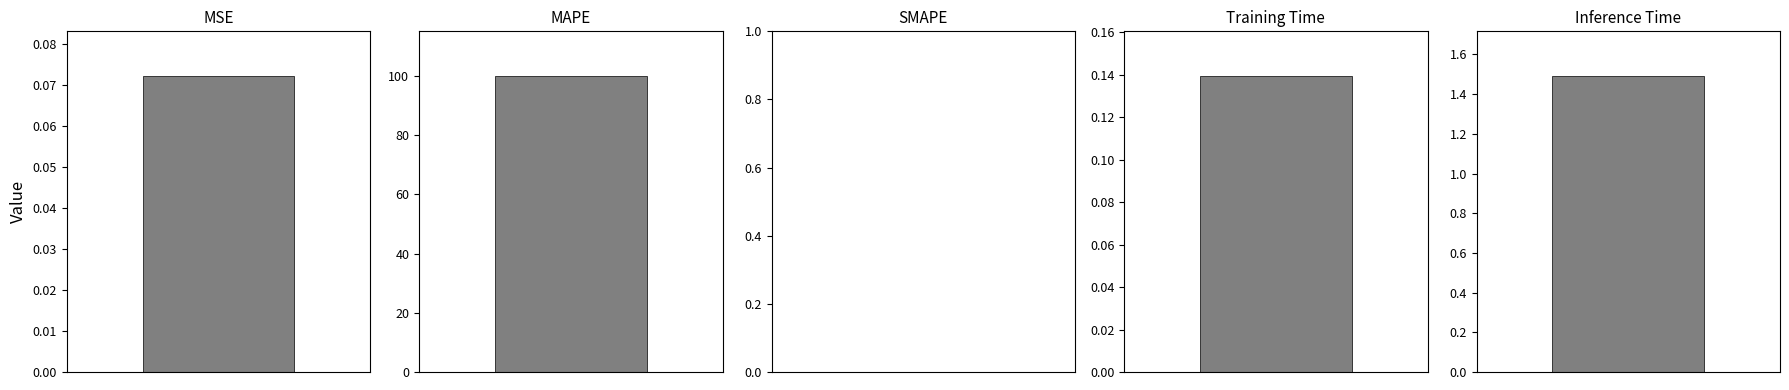

The chart shows a value of 0.8 at Inference Time. True or false?

False